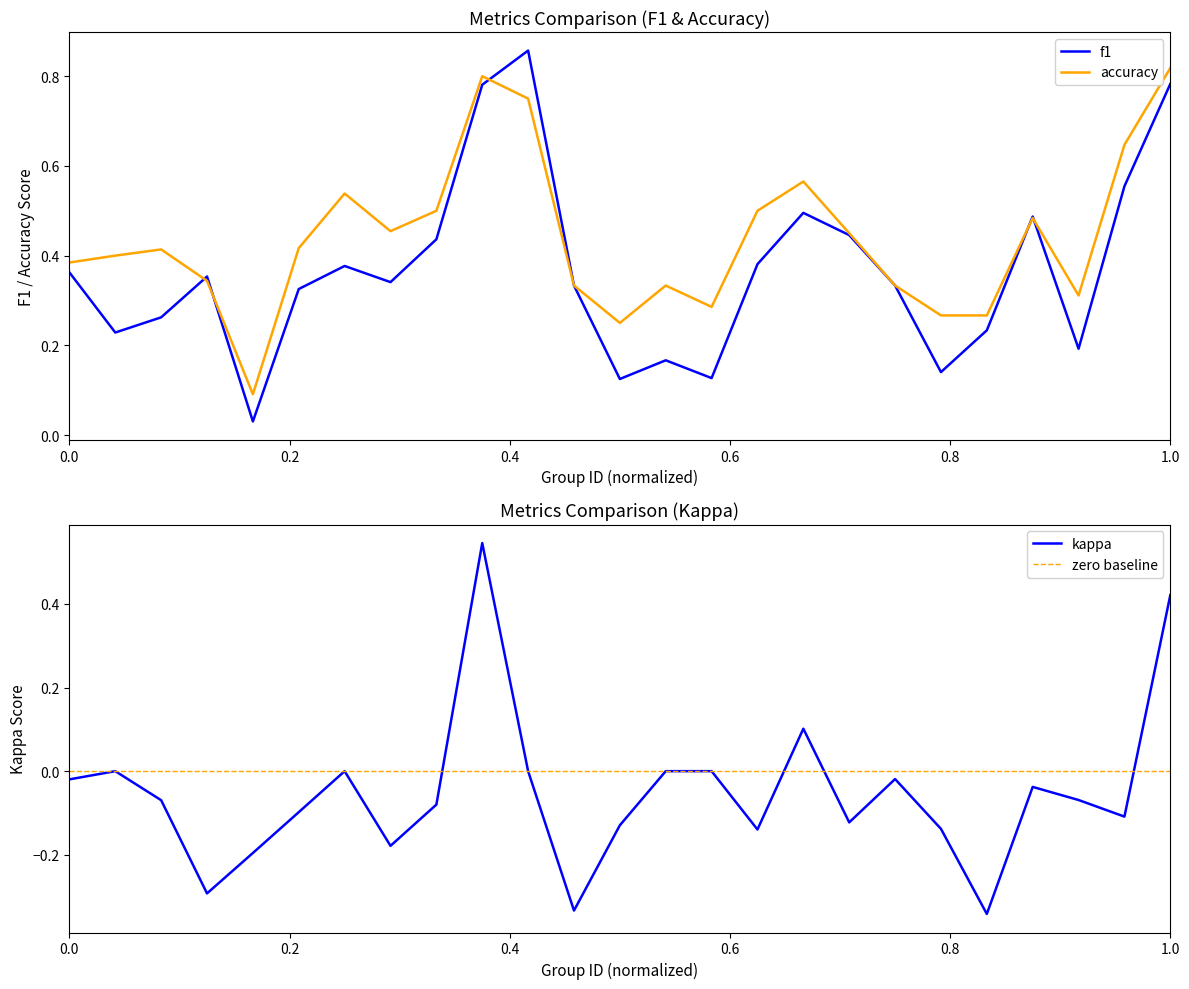

What are all the series names shown in the legend?

f1, kappa, accuracy